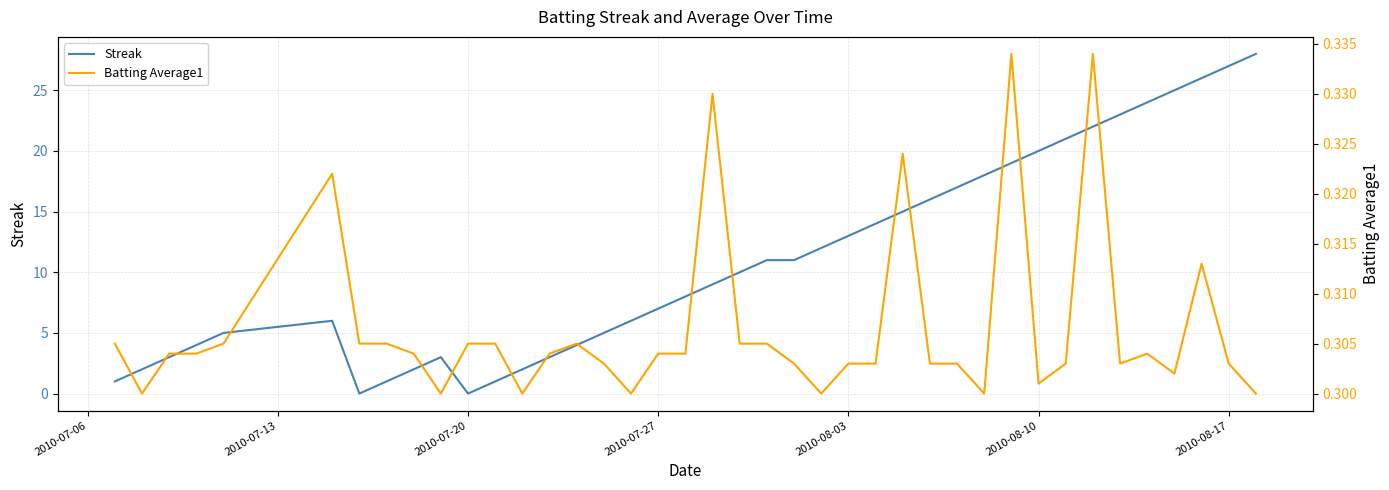

What is the sum of all Batting Average1 values?

12.3